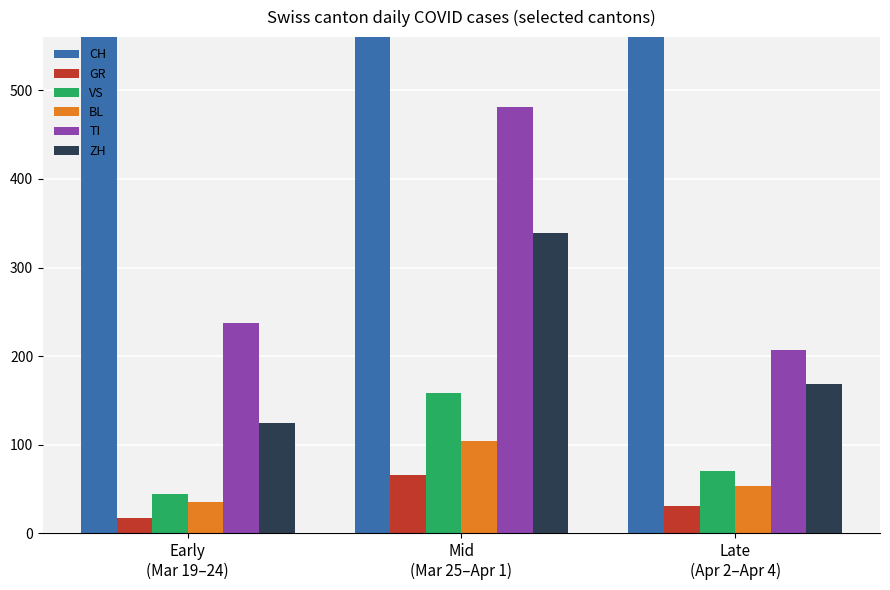

At which label is CH closest to 1232?

Late
(Apr 2–Apr 4)